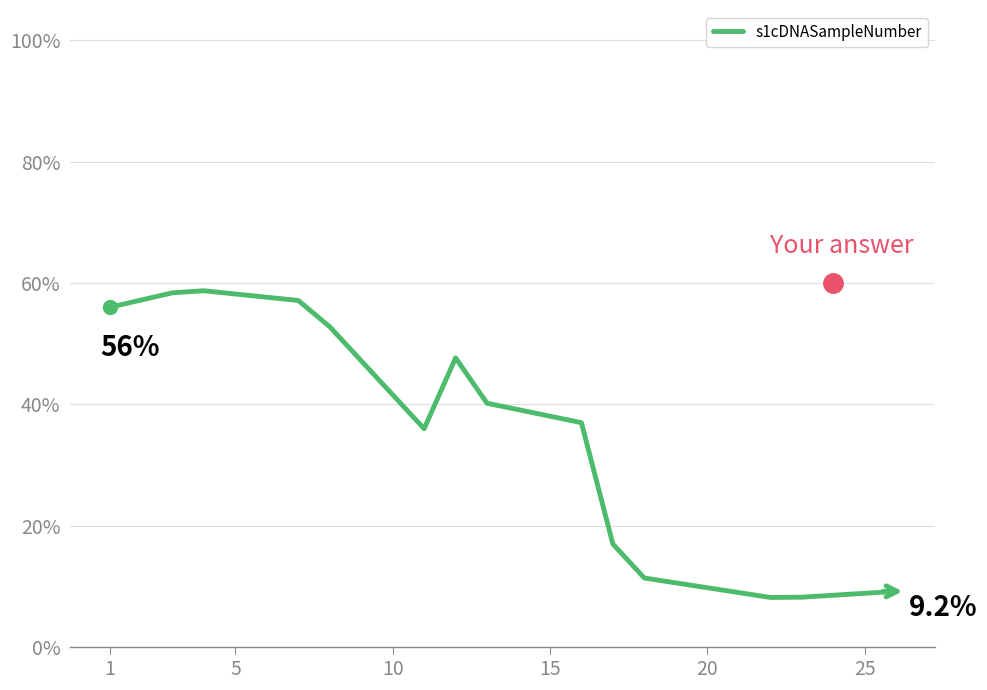

What is the maximum value shown in the chart?

58.7